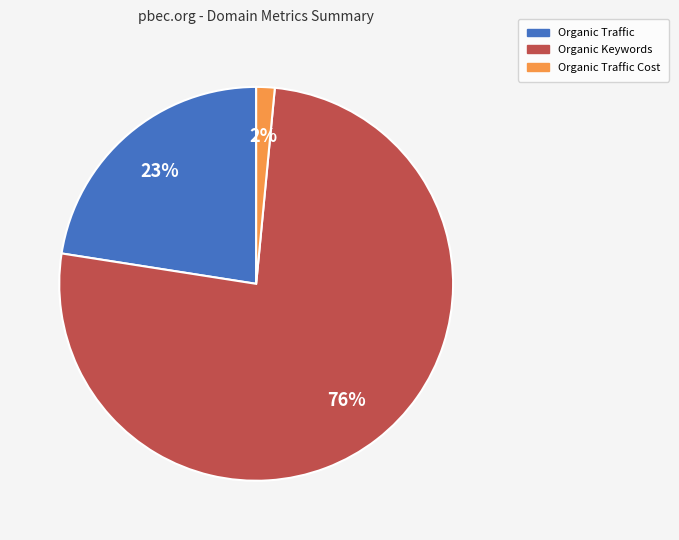

Is there any slice that represents more than half of the pie?

Yes